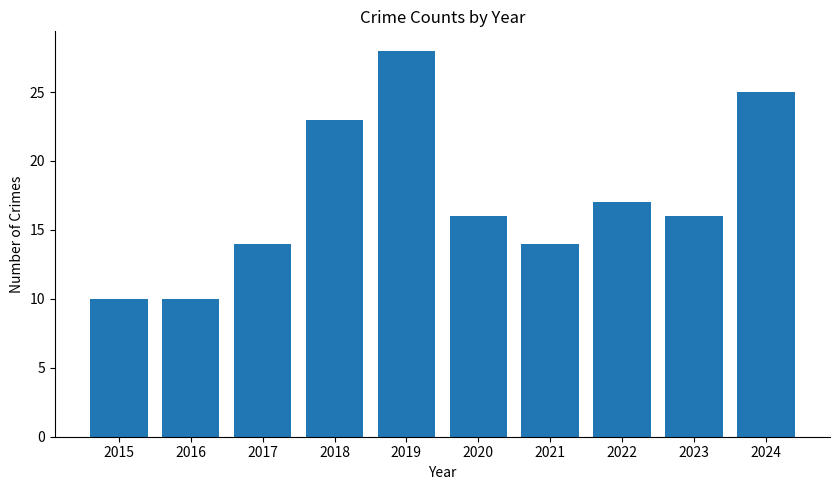

Between 2016 and 2020, which is larger?

2020